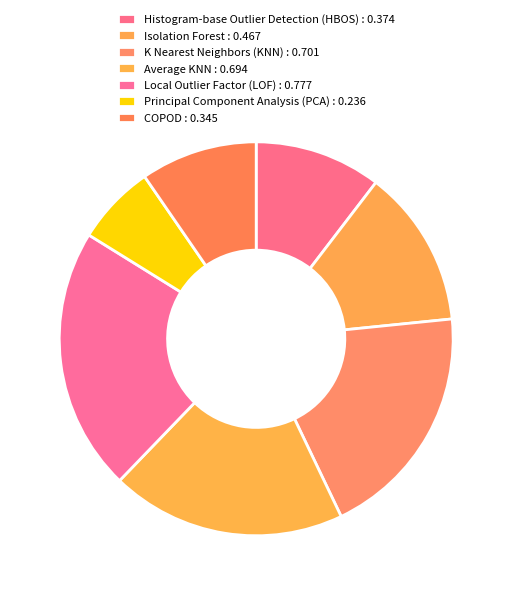

To the nearest percent, what portion does K Nearest Neighbors (KNN) represent?

20%